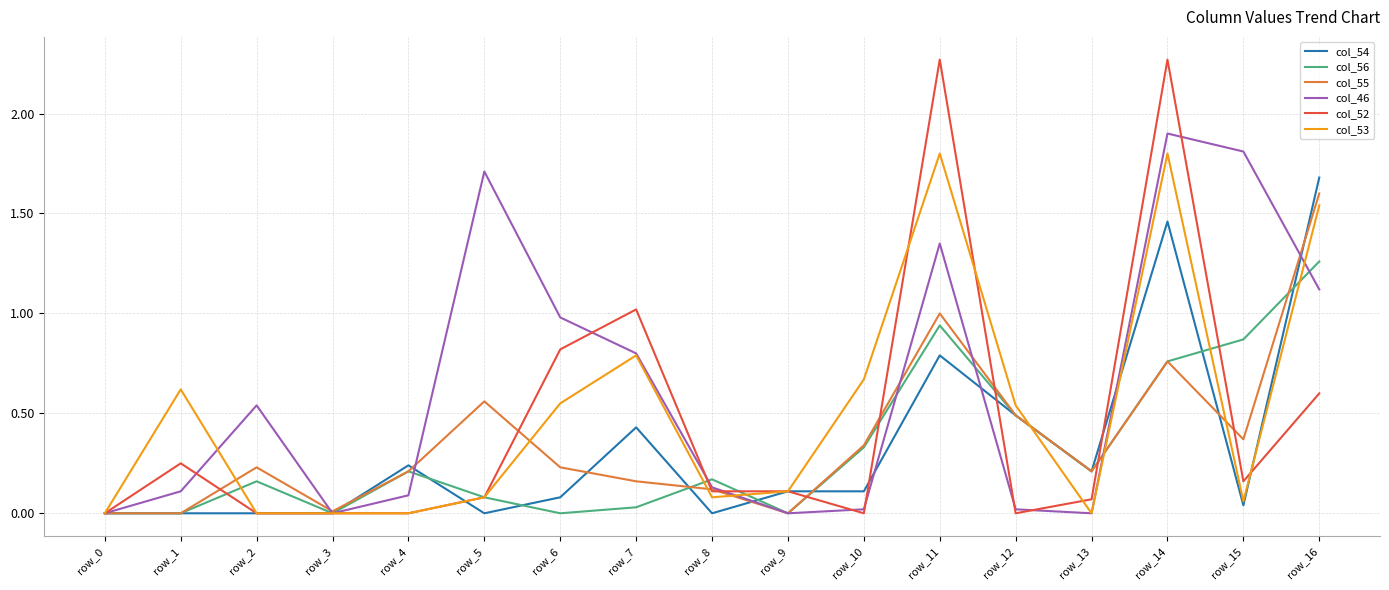

Is the value of col_55 at row_11 greater than the value of col_46 at row_10?

Yes